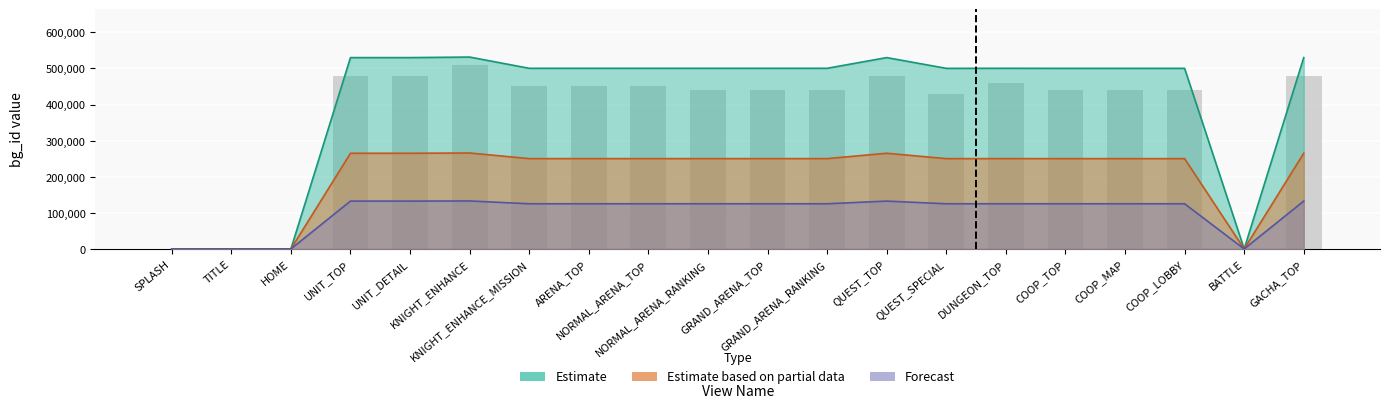

What is the total value across all series at COOP_TOP?

875437